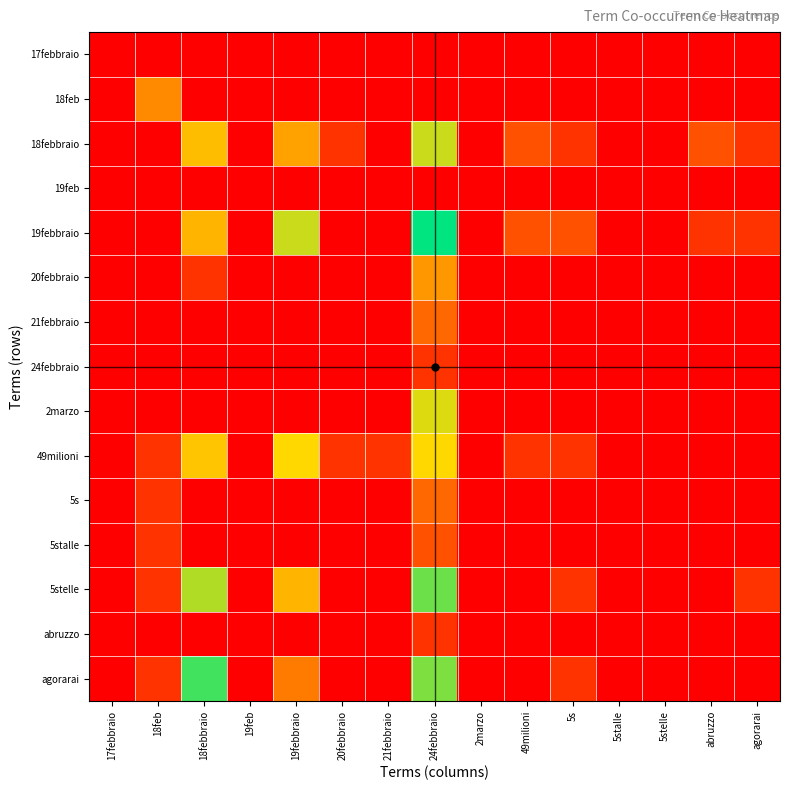

Which category has the lowest value across all series?

17febbraio